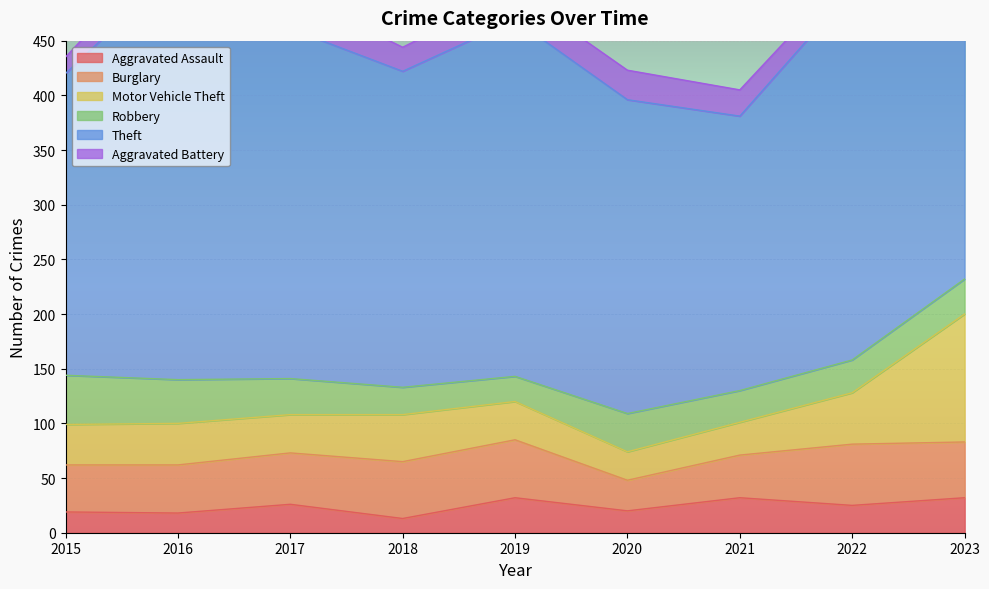

At which category does Burglary reach its first local valley?

2020